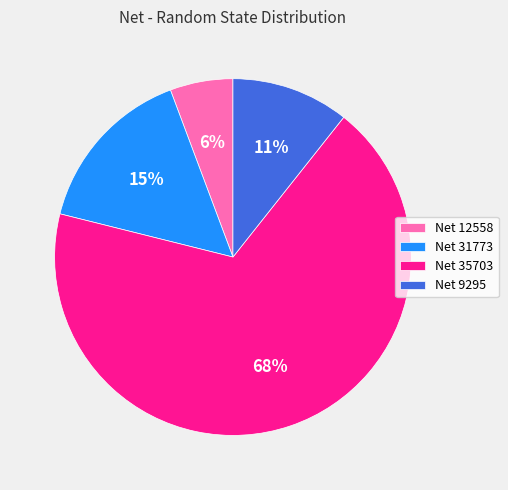

What is the smallest slice in the pie chart?

Net 12558